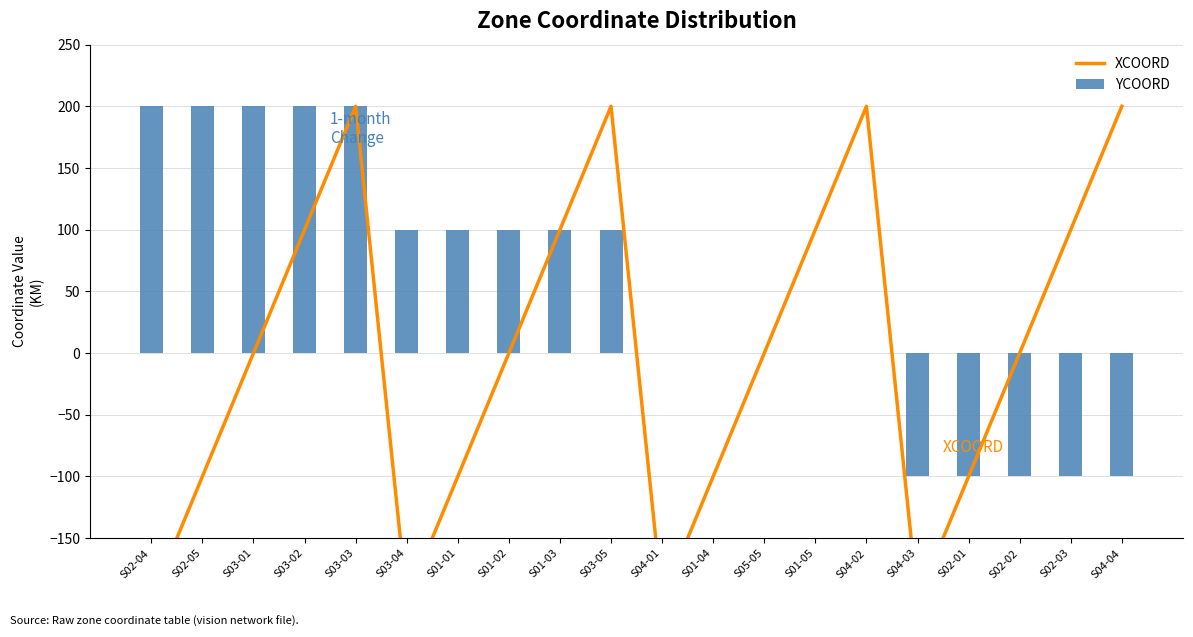

What are all the series names shown in the legend?

XCOORD, YCOORD